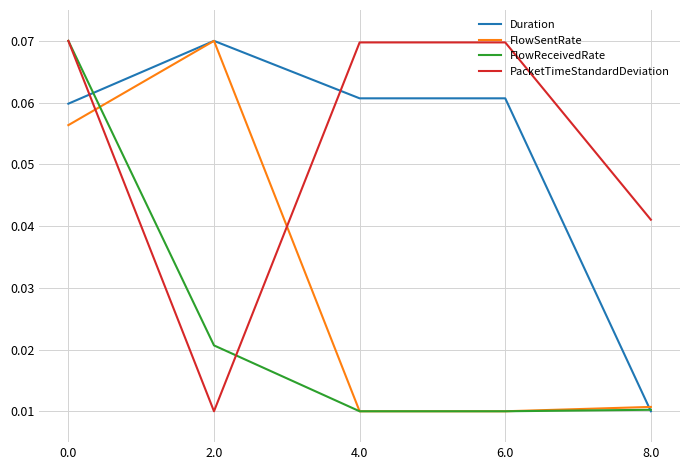

Which series ends up on top after the final intersection of FlowSentRate and PacketTimeStandardDeviation?

PacketTimeStandardDeviation